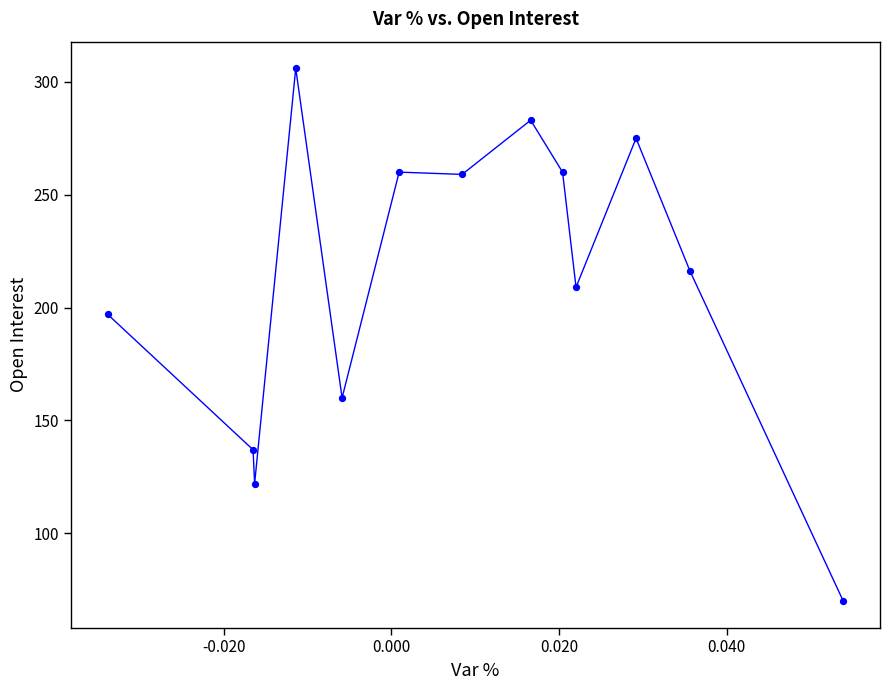

What Y value in the scatter plot is closest to 188?

197